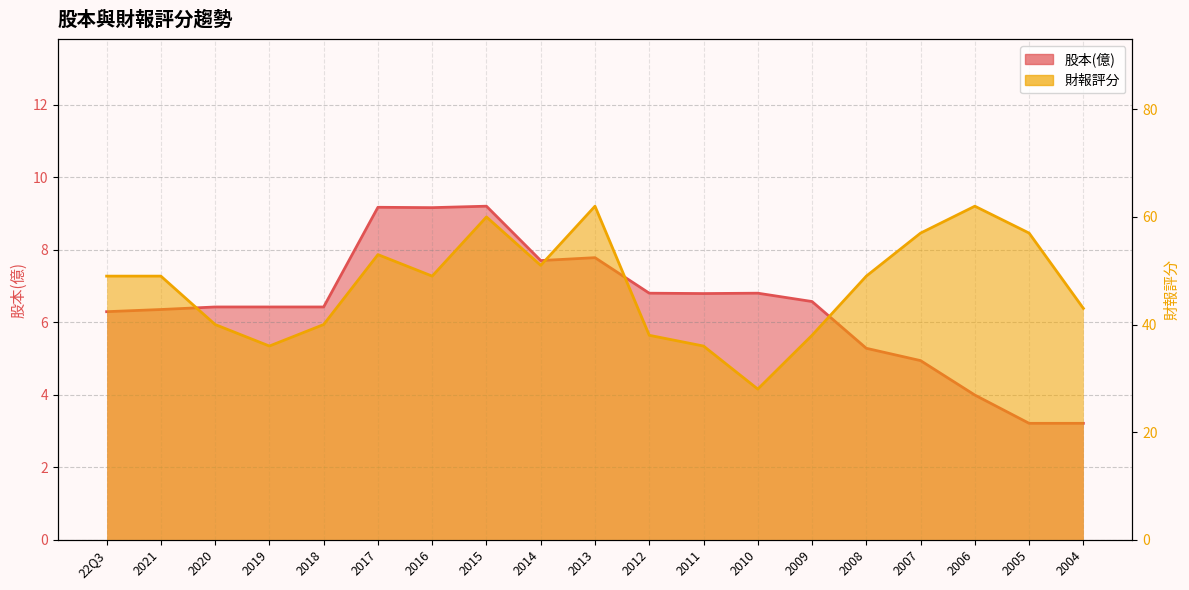

At which label does 股本(億) reach its minimum?

2005